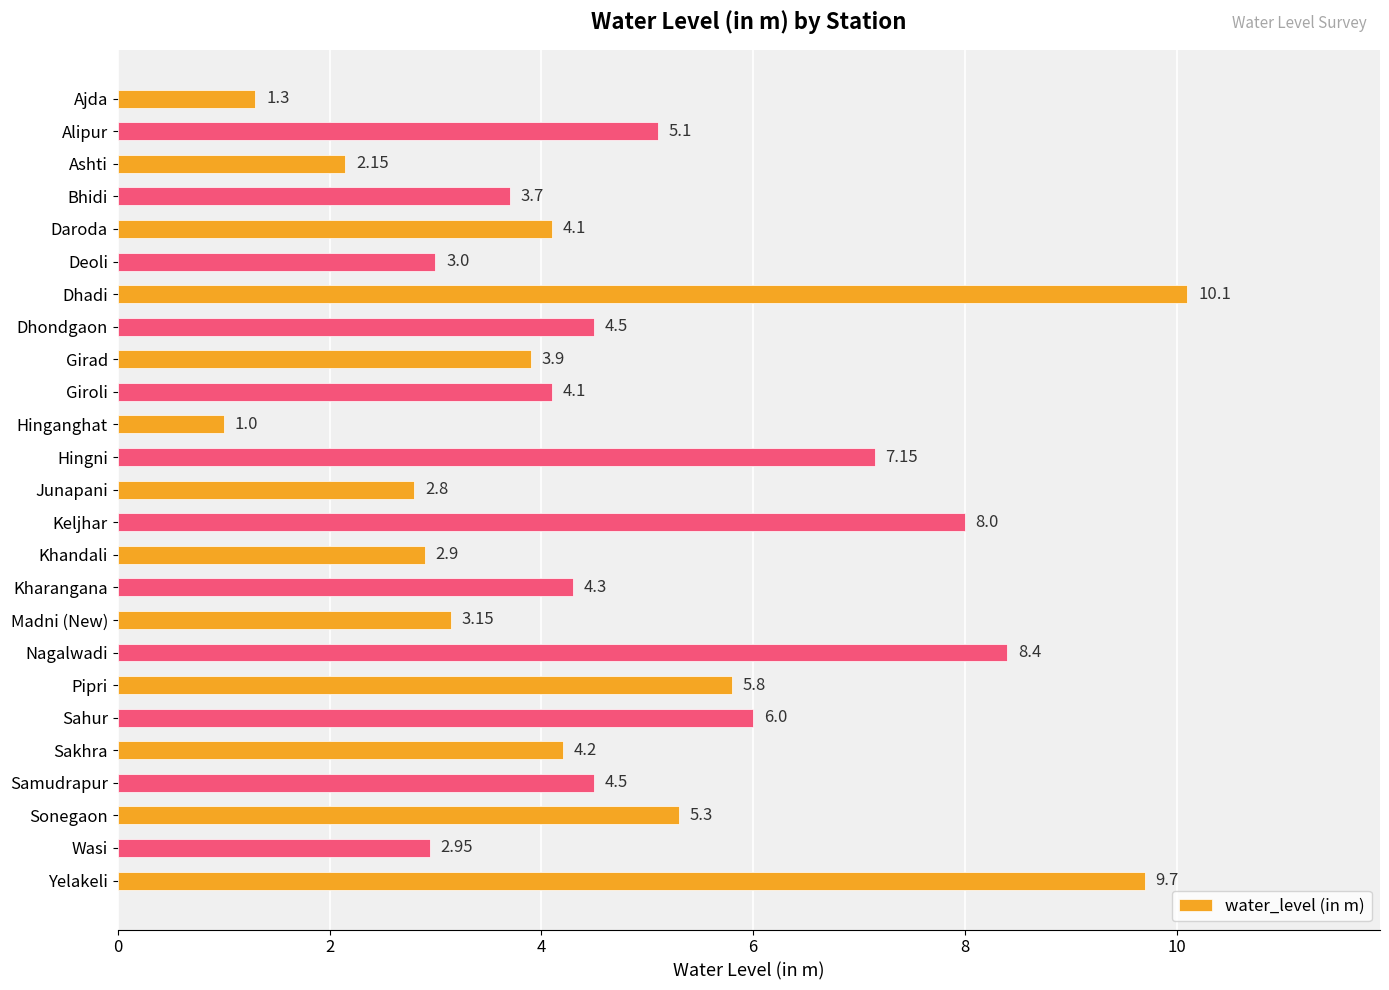

What is the sum of the values at Giroli and Alipur?

9.2